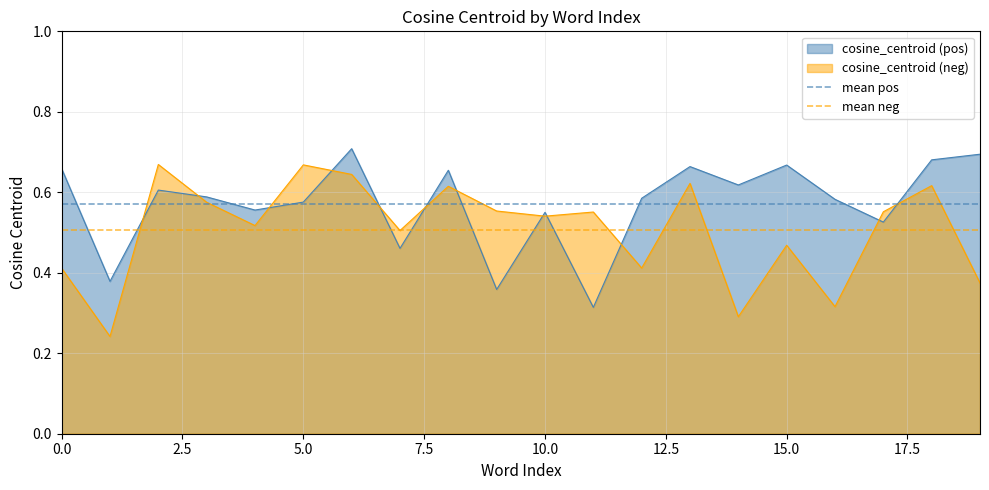

The cosine_centroid (neg) series shows 0.8 at 15.0. True or false?

False